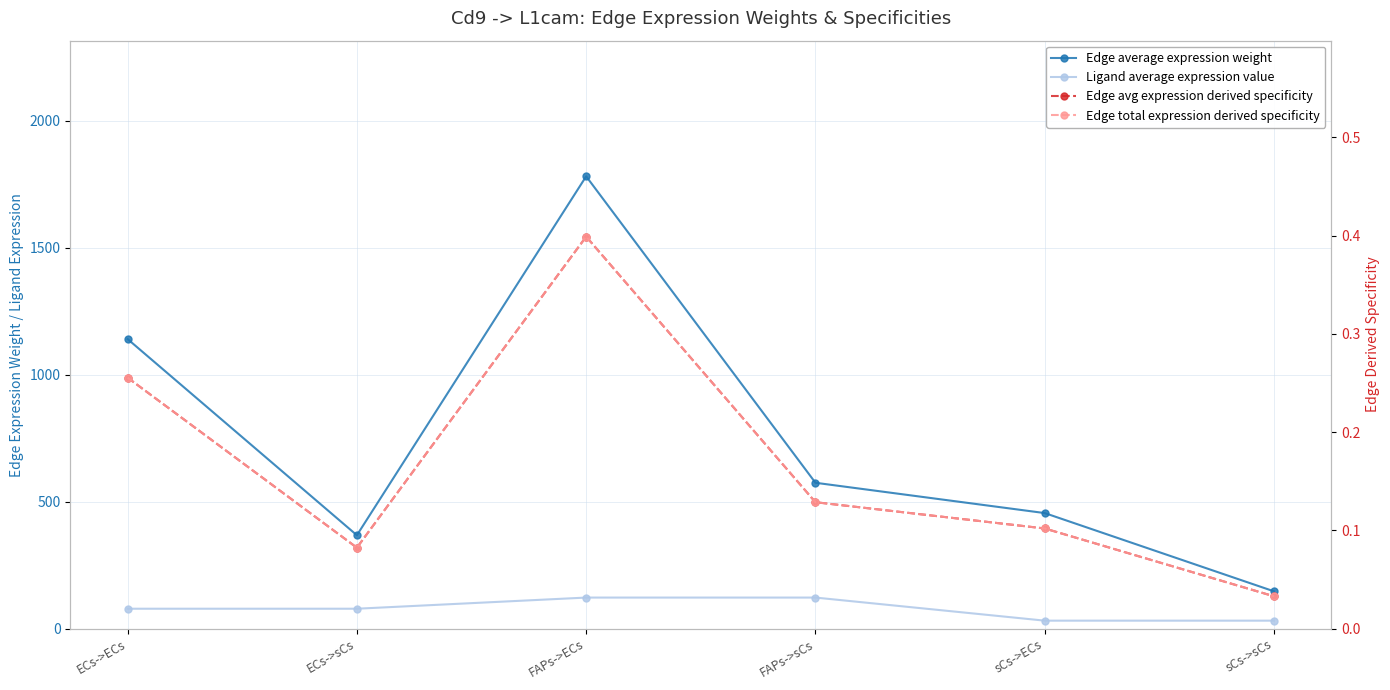

Which label corresponds to the largest value in the chart?

FAPs->ECs